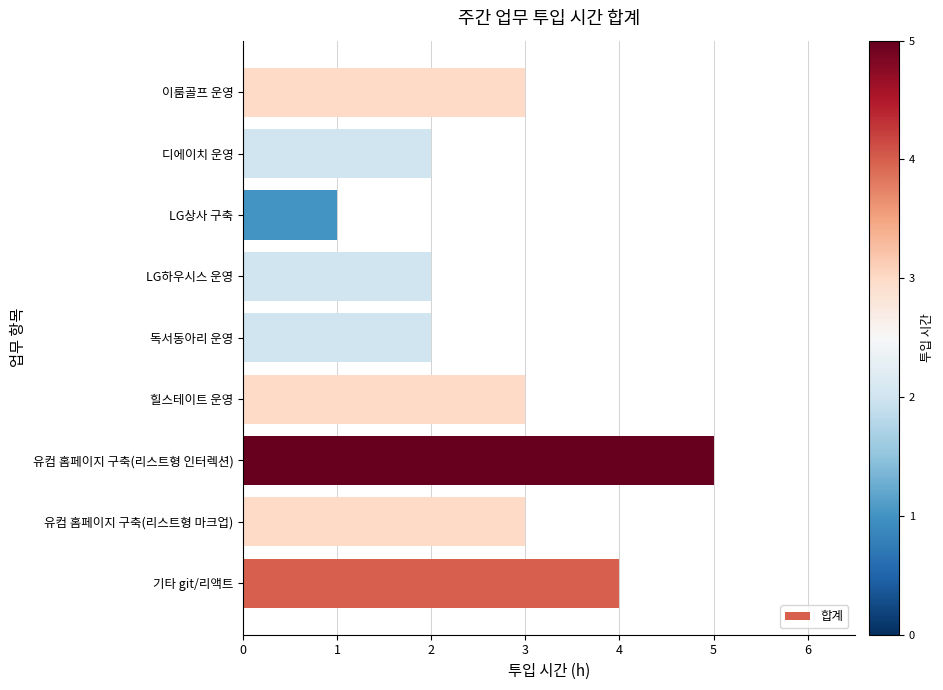

How many series are shown in this chart?

1